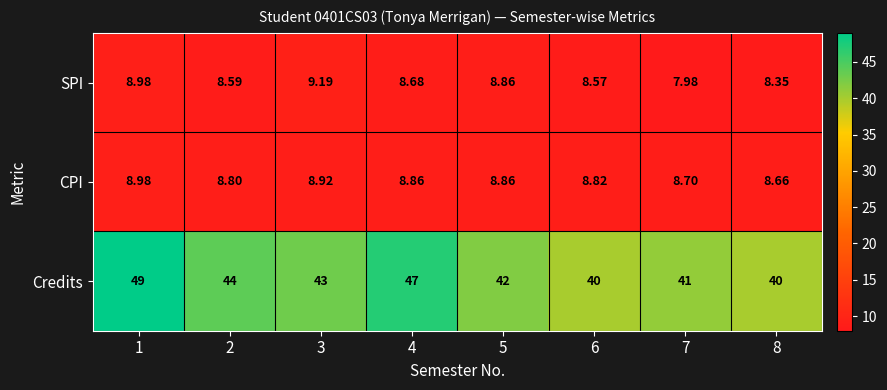

At 7, list the series in order from largest to smallest.

Credits, CPI, SPI